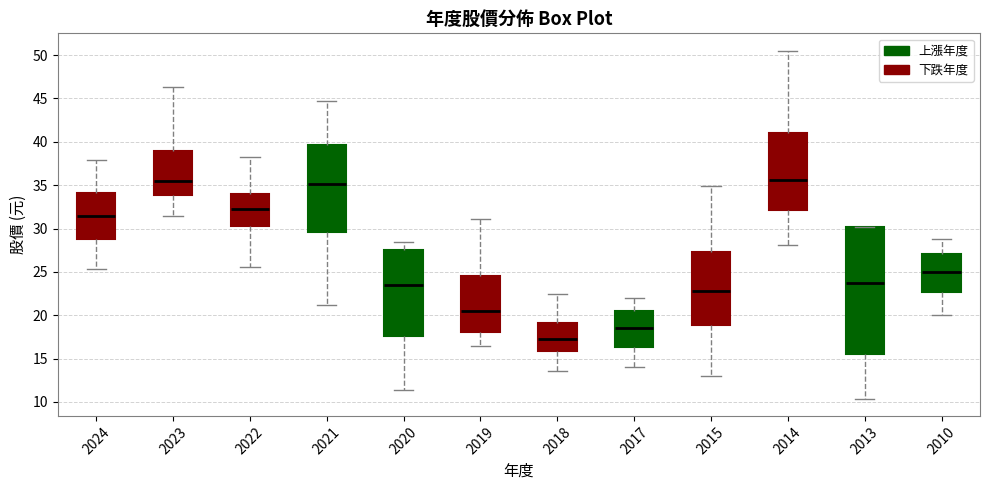

Reading left to right, transcribe this box plot: for each box, give where its median line is, the range the box spans, and where its two whiskers end, as read against the y-axis. The values are not printed on the chart, so give them approximately, as read against the axis.

2024: median 31.5, box 29.0 to 34.0, whiskers 25.5 to 38.0
2023: median 35.5, box 34.0 to 39.0, whiskers 31.5 to 46.5
2022: median 32.0, box 30.5 to 34.0, whiskers 25.5 to 38.5
2021: median 35.0, box 29.5 to 39.5, whiskers 21.0 to 44.5
2020: median 23.5, box 17.5 to 27.5, whiskers 11.5 to 28.5
2019: median 20.5, box 18.0 to 24.5, whiskers 16.5 to 31.0
2018: median 17.5, box 16.0 to 19.0, whiskers 13.5 to 22.5
2017: median 18.5, box 16.5 to 20.5, whiskers 14.0 to 22.0
2015: median 23.0, box 19.0 to 27.5, whiskers 13.0 to 35.0
2014: median 35.5, box 32.0 to 41.0, whiskers 28.0 to 50.5
2013: median 24.0, box 15.5 to 30.0, whiskers 10.5 to 30.0
2010: median 25.0, box 22.5 to 27.0, whiskers 20.0 to 29.0